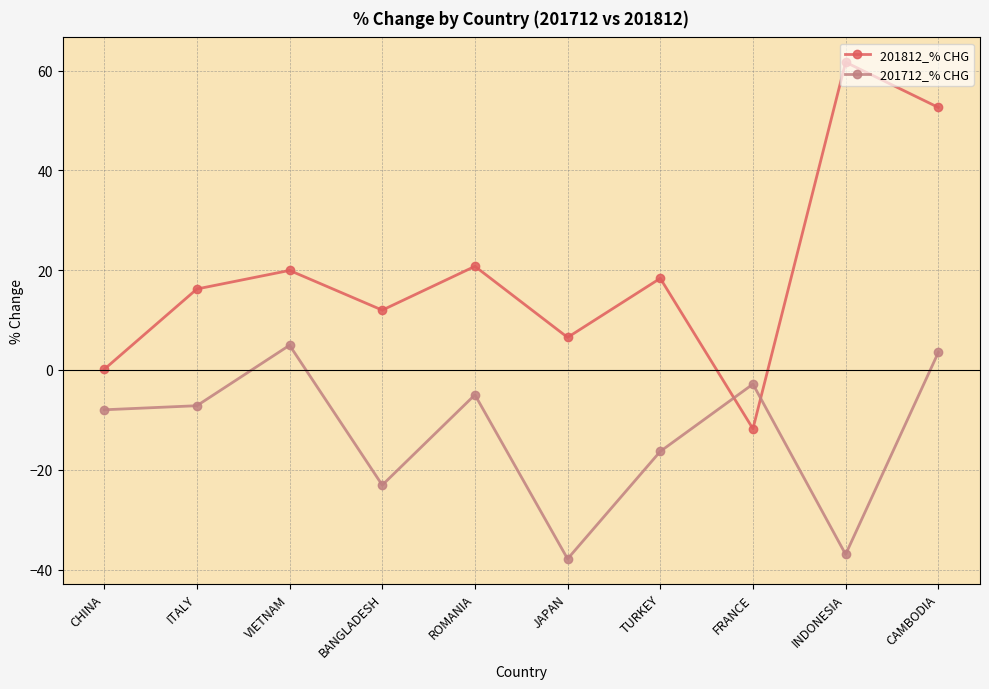

Where does the 201712_% CHG series first go above -7?

VIETNAM